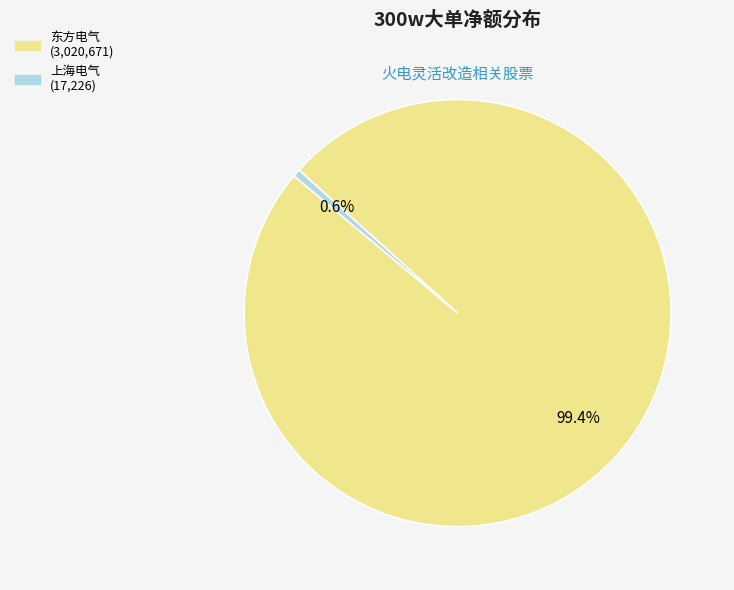

Is there any slice that represents more than half of the pie?

Yes